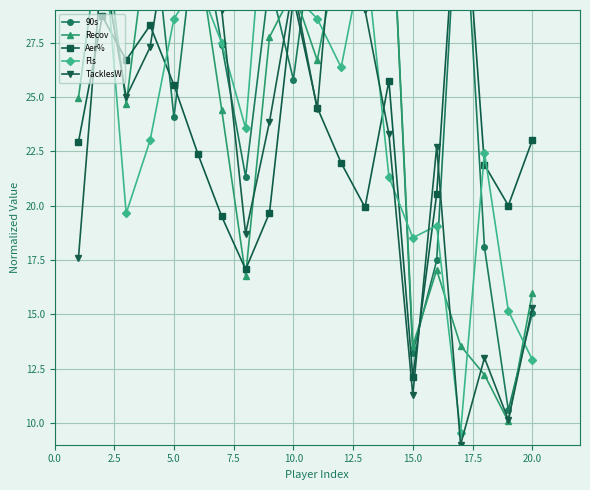

Which series has the largest total across all categories?

90s